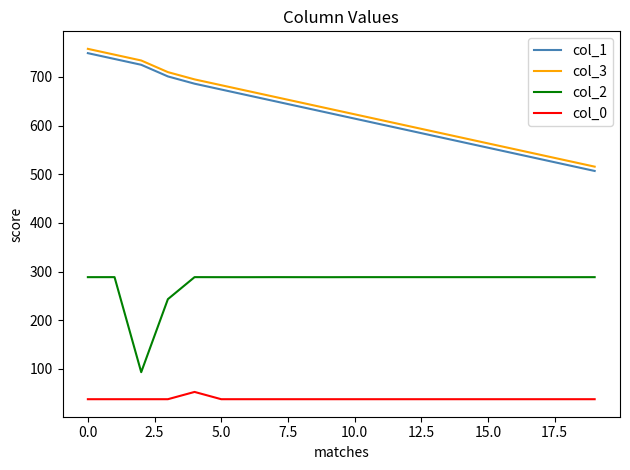

True or false: col_2 and col_0 intersect in this chart.

False